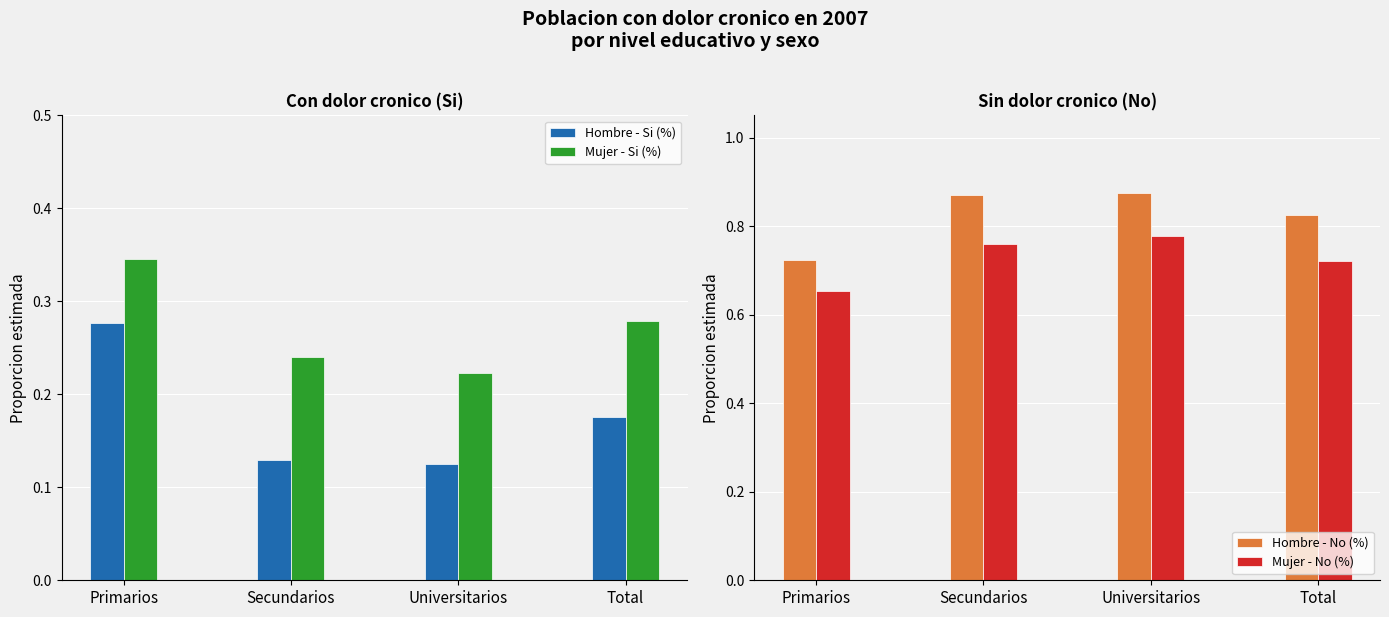

Which has a higher value, Primarios or Secundarios?

Primarios